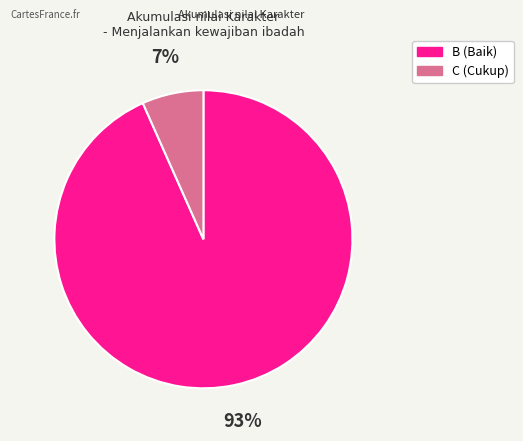

To the nearest percent, what is the average slice percentage?

50%